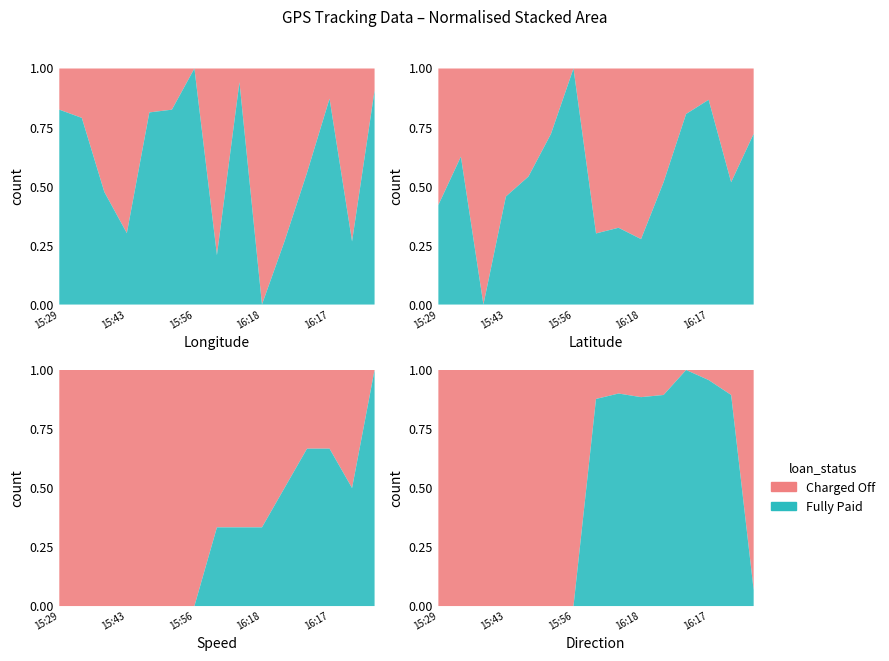

Does the chart display data point markers on the line(s)?

No